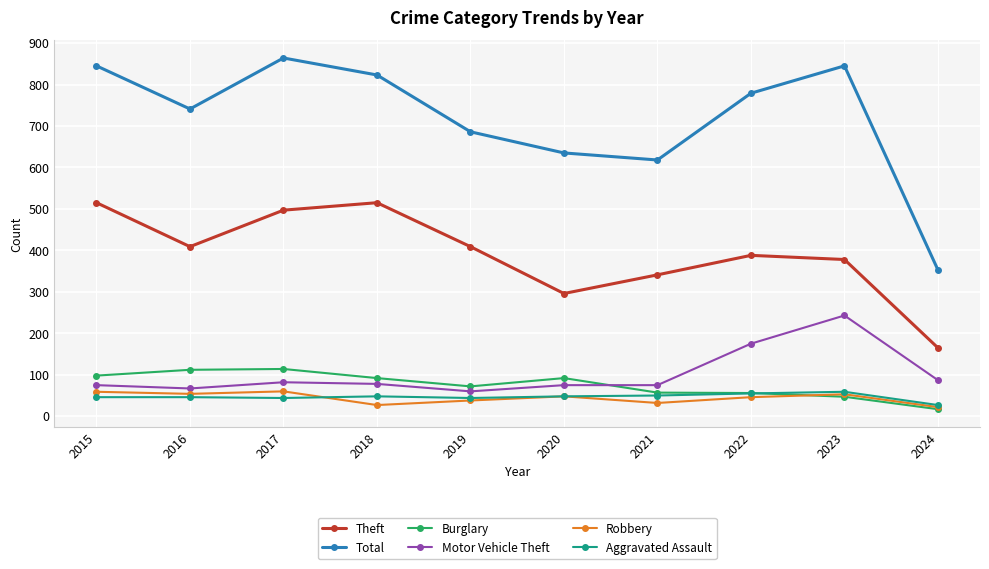

What is the value of the Theft point at the 7th from the left?

341